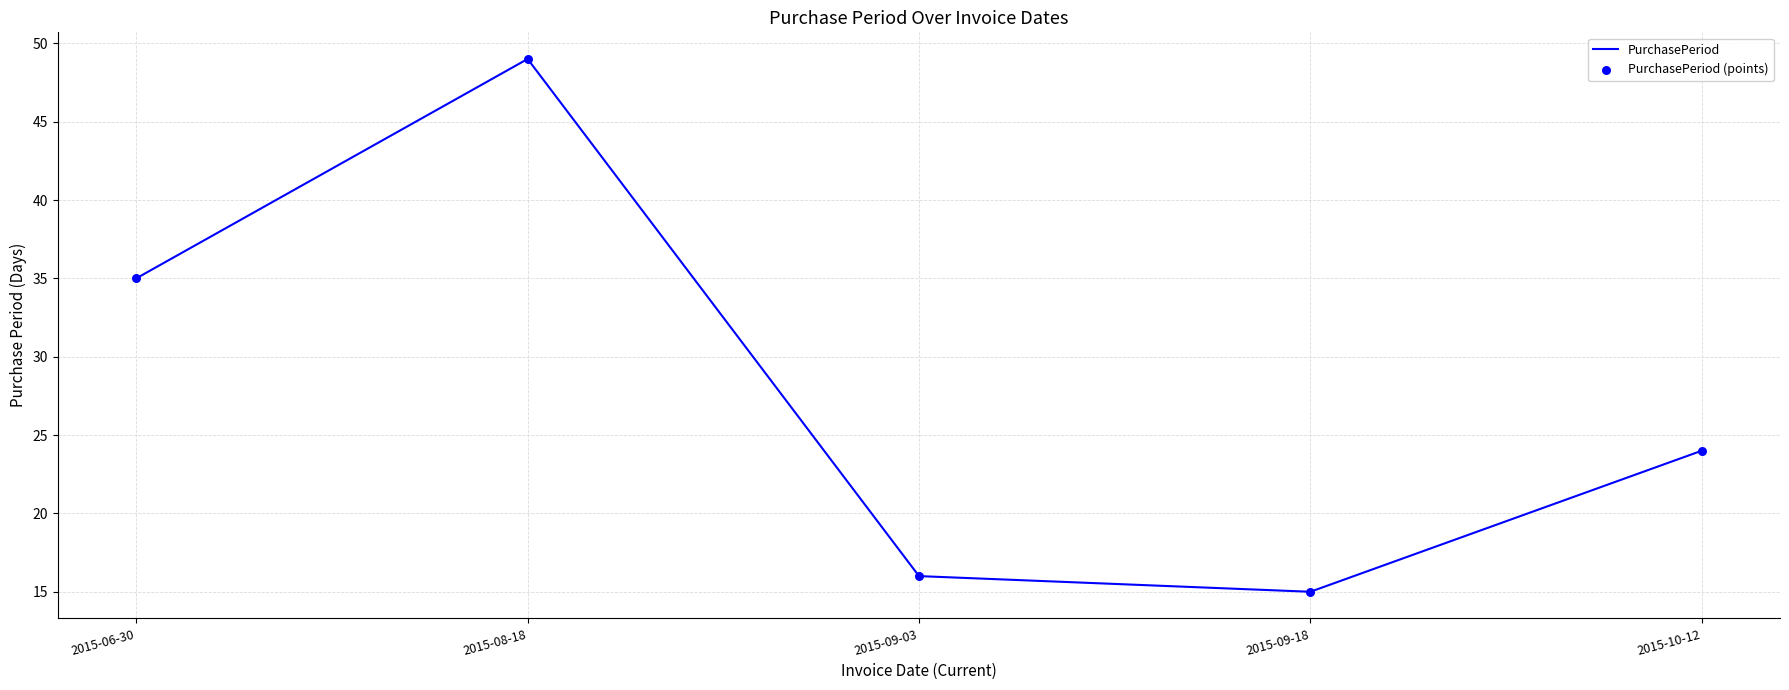

Which has a higher value, 2015-06-30 or 2015-10-12?

2015-06-30